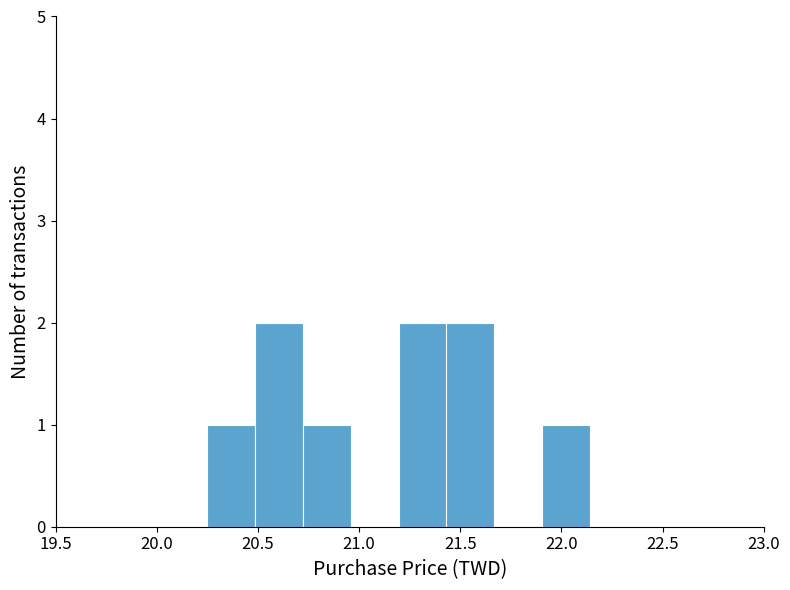

How tall is the bar that spans 20.50 to 20.70 on the x-axis? Neither the bar edges nor the heights are printed on the chart, so give them approximately, as read against the axes.

2